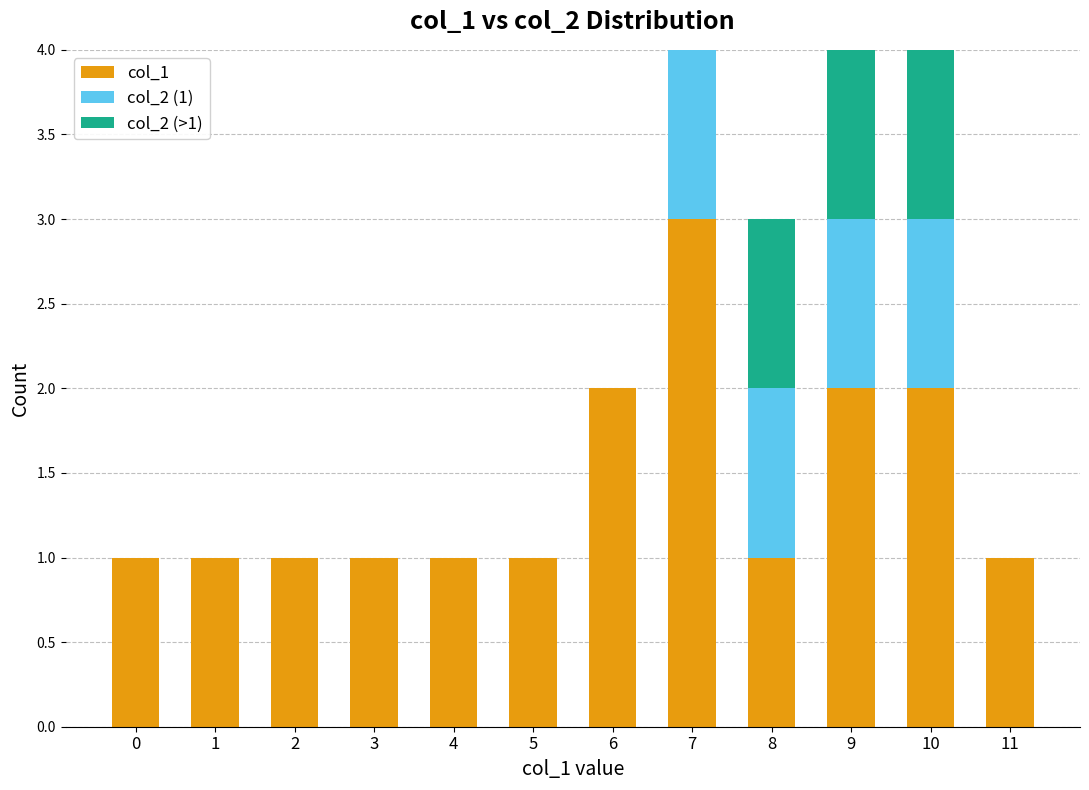

What is the total value across all series at 9?

4